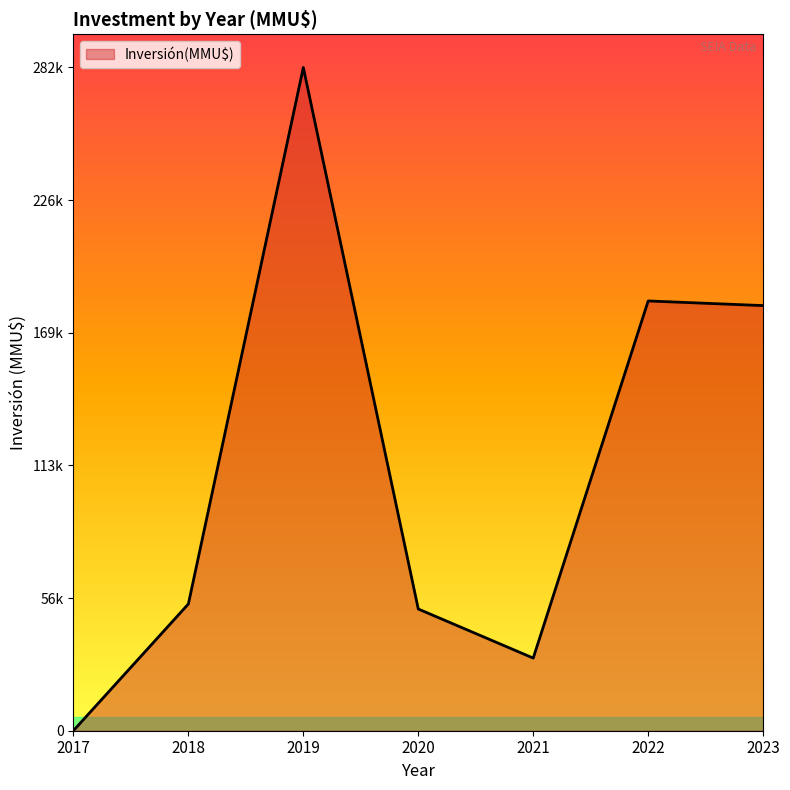

Is this an area chart (filled region under the line)?

Yes